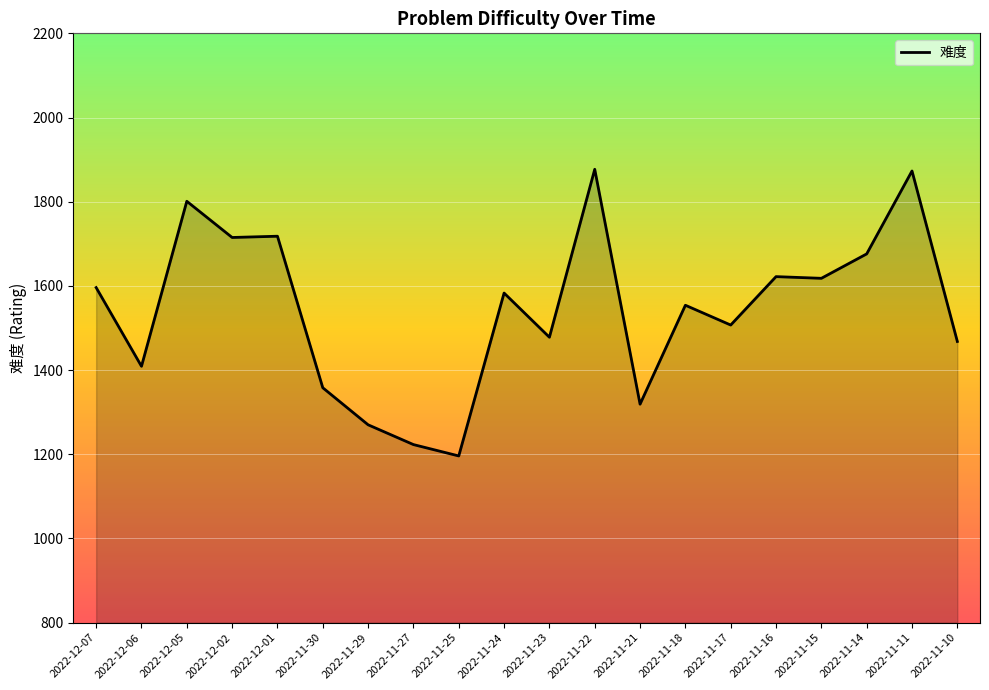

What is the difference between the values at 2022-11-22 and 2022-11-14?

201